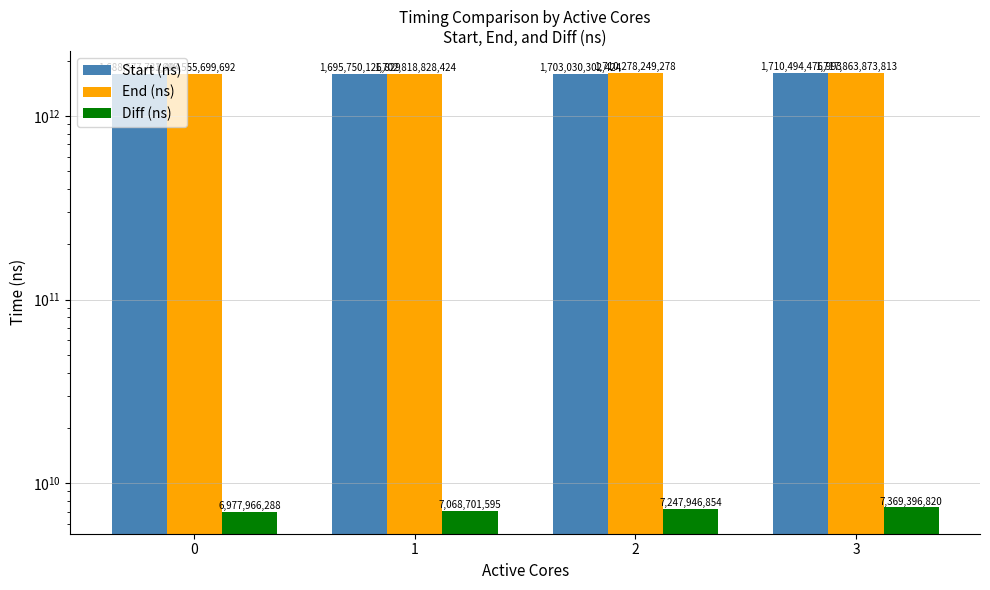

True or false: Start (ns) has a value of 539805614912 at 0.

False